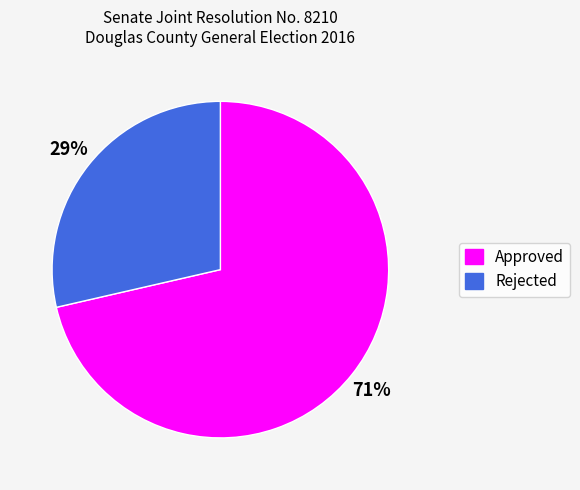

To the nearest percent, what percentage of the pie is Approved?

71%